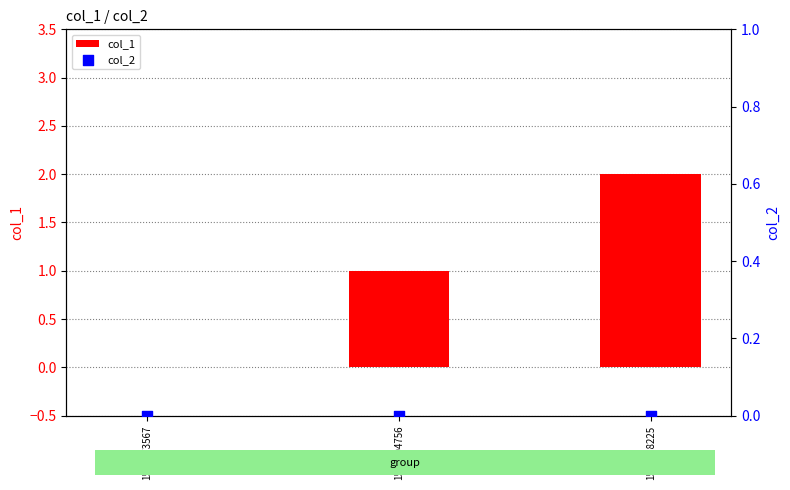

At how many categories does at least one series exceed 0?

2